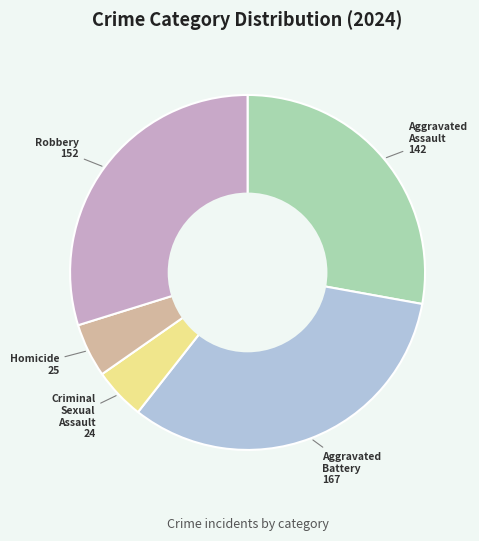

How many segments does this pie chart have?

5